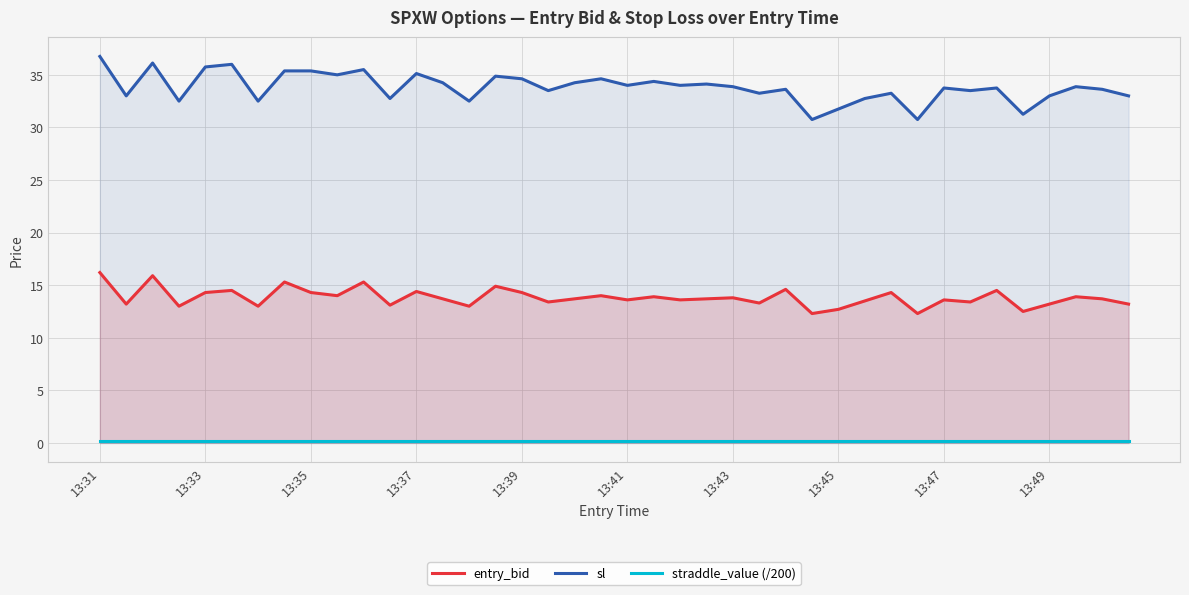

At which label does entry_bid first exceed 13?

13:31